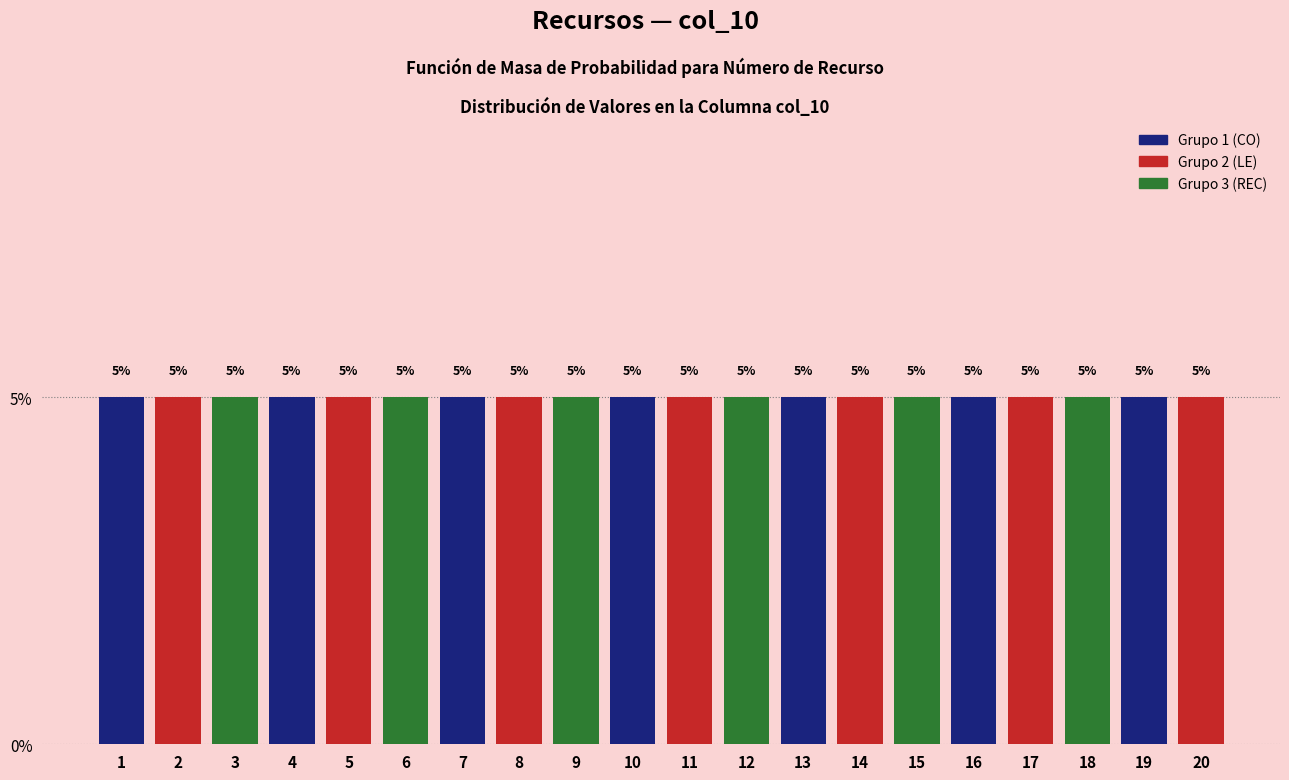

Reading left to right, transcribe this chart: for each bar, give the range it covers on the x-axis and its height.

0.5 to 1.5: 5
1.5 to 2.5: 5
2.5 to 3.5: 5
3.5 to 4.5: 5
4.5 to 5.5: 5
5.5 to 6.5: 5
6.5 to 7.5: 5
7.5 to 8.5: 5
8.5 to 9.5: 5
9.5 to 10.5: 5
10.5 to 11.5: 5
11.5 to 12.5: 5
12.5 to 13.5: 5
13.5 to 14.5: 5
14.5 to 15.5: 5
15.5 to 16.5: 5
16.5 to 17.5: 5
17.5 to 18.5: 5
18.5 to 19.5: 5
19.5 to 20.5: 5